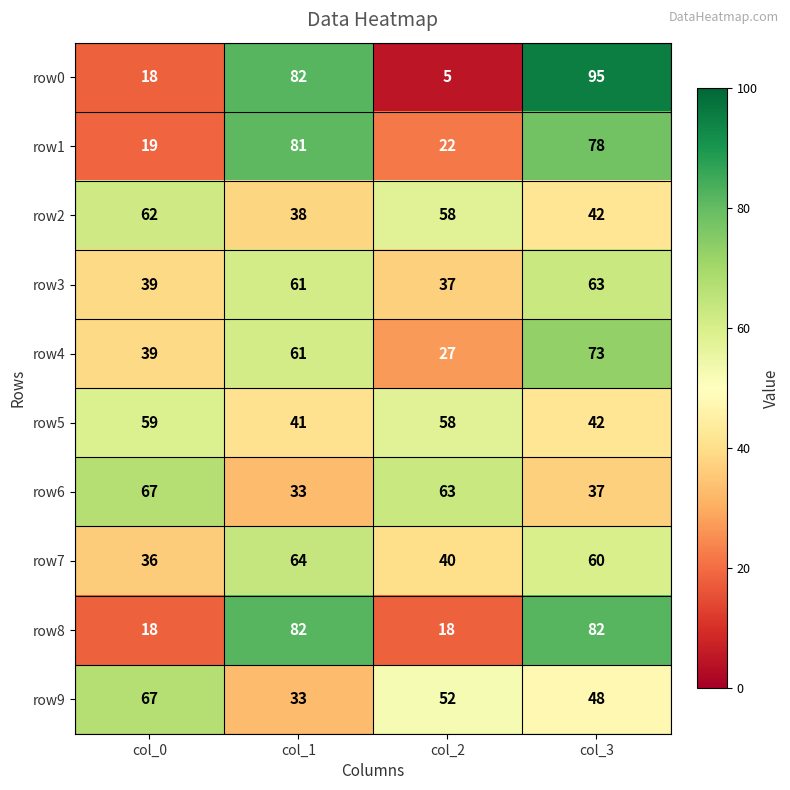

List the labels in order of row1 value, smallest first.

col_0, col_2, col_3, col_1